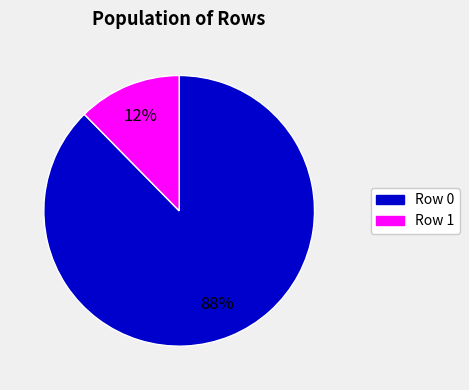

Does any single category account for the majority?

Yes